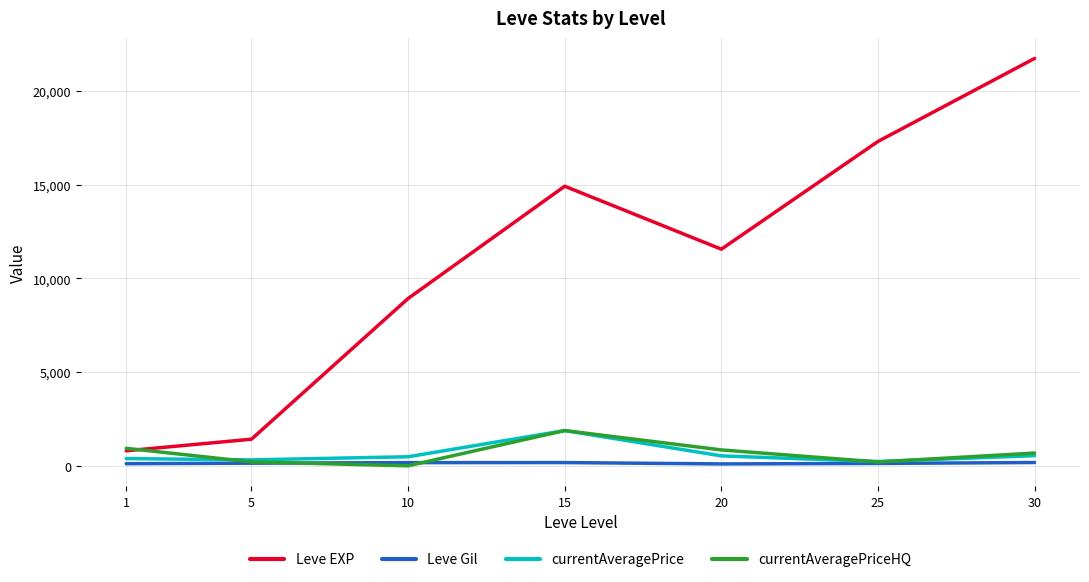

What is the difference between the maximum and minimum values in the currentAveragePriceHQ series?

1880.0